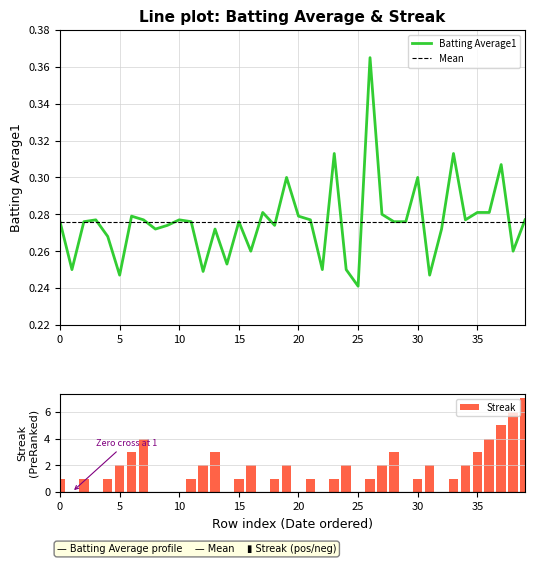

Which series changed the most between 22 and 30?

Streak